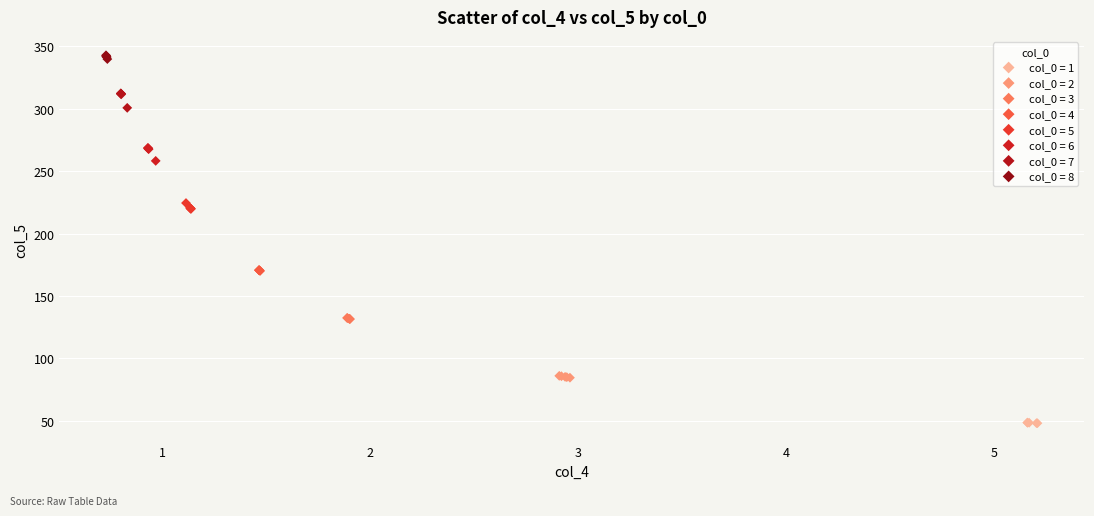

Which series contains the lowest Y value?

col_0 = 1